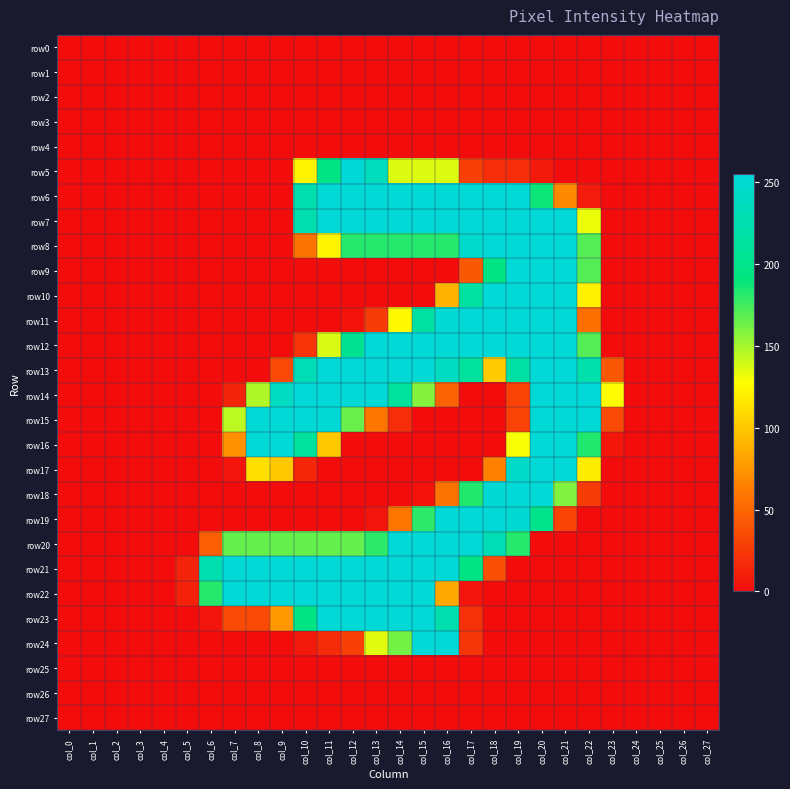

Reading right to left, transcribe all the data shown in this chart.

row0: col_27=0	col_26=0	col_25=0	col_24=0	col_23=0	col_22=0	col_21=0	col_20=0	col_19=0	col_18=0	col_17=0	col_16=0	col_15=0	col_14=0	col_13=0	col_12=0	col_11=0	col_10=0	col_9=0	col_8=0	col_7=0	col_6=0	col_5=0	col_4=0	col_3=0	col_2=0	col_1=0	col_0=0
row1: col_27=0	col_26=0	col_25=0	col_24=0	col_23=0	col_22=0	col_21=0	col_20=0	col_19=0	col_18=0	col_17=0	col_16=0	col_15=0	col_14=0	col_13=0	col_12=0	col_11=0	col_10=0	col_9=0	col_8=0	col_7=0	col_6=0	col_5=0	col_4=0	col_3=0	col_2=0	col_1=0	col_0=0
row2: col_27=0	col_26=0	col_25=0	col_24=0	col_23=0	col_22=0	col_21=0	col_20=0	col_19=0	col_18=0	col_17=0	col_16=0	col_15=0	col_14=0	col_13=0	col_12=0	col_11=0	col_10=0	col_9=0	col_8=0	col_7=0	col_6=0	col_5=0	col_4=0	col_3=0	col_2=0	col_1=0	col_0=0
row3: col_27=0	col_26=0	col_25=0	col_24=0	col_23=0	col_22=0	col_21=0	col_20=0	col_19=0	col_18=0	col_17=0	col_16=0	col_15=0	col_14=0	col_13=0	col_12=0	col_11=0	col_10=0	col_9=0	col_8=0	col_7=0	col_6=0	col_5=0	col_4=0	col_3=0	col_2=0	col_1=0	col_0=0
row4: col_27=0	col_26=0	col_25=0	col_24=0	col_23=0	col_22=0	col_21=0	col_20=0	col_19=0	col_18=0	col_17=0	col_16=0	col_15=0	col_14=0	col_13=0	col_12=0	col_11=0	col_10=0	col_9=0	col_8=0	col_7=0	col_6=0	col_5=0	col_4=0	col_3=0	col_2=0	col_1=0	col_0=0
row5: col_27=0	col_26=0	col_25=0	col_24=0	col_23=0	col_22=0	col_21=0	col_20=7	col_19=18	col_18=18	col_17=29	col_16=136	col_15=136	col_14=136	col_13=235	col_12=255	col_11=194	col_10=122	col_9=0	col_8=0	col_7=0	col_6=0	col_5=0	col_4=0	col_3=0	col_2=0	col_1=0	col_0=0
row6: col_27=0	col_26=0	col_25=0	col_24=0	col_23=0	col_22=8	col_21=69	col_20=188	col_19=253	col_18=253	col_17=253	col_16=253	col_15=253	col_14=253	col_13=253	col_12=253	col_11=253	col_10=225	col_9=0	col_8=0	col_7=0	col_6=0	col_5=0	col_4=0	col_3=0	col_2=0	col_1=0	col_0=0
row7: col_27=0	col_26=0	col_25=0	col_24=0	col_23=0	col_22=132	col_21=253	col_20=253	col_19=253	col_18=253	col_17=253	col_16=253	col_15=253	col_14=253	col_13=253	col_12=253	col_11=253	col_10=225	col_9=0	col_8=0	col_7=0	col_6=0	col_5=0	col_4=0	col_3=0	col_2=0	col_1=0	col_0=0
row8: col_27=0	col_26=0	col_25=0	col_24=0	col_23=0	col_22=170	col_21=253	col_20=253	col_19=253	col_18=253	col_17=247	col_16=182	col_15=182	col_14=182	col_13=182	col_12=182	col_11=123	col_10=57	col_9=0	col_8=0	col_7=0	col_6=0	col_5=0	col_4=0	col_3=0	col_2=0	col_1=0	col_0=0
row9: col_27=0	col_26=0	col_25=0	col_24=0	col_23=0	col_22=170	col_21=253	col_20=253	col_19=253	col_18=194	col_17=43	col_16=0	col_15=0	col_14=0	col_13=0	col_12=0	col_11=0	col_10=0	col_9=0	col_8=0	col_7=0	col_6=0	col_5=0	col_4=0	col_3=0	col_2=0	col_1=0	col_0=0
row10: col_27=0	col_26=0	col_25=0	col_24=0	col_23=0	col_22=121	col_21=253	col_20=253	col_19=253	col_18=253	col_17=214	col_16=90	col_15=0	col_14=0	col_13=0	col_12=0	col_11=0	col_10=0	col_9=0	col_8=0	col_7=0	col_6=0	col_5=0	col_4=0	col_3=0	col_2=0	col_1=0	col_0=0
row11: col_27=0	col_26=0	col_25=0	col_24=0	col_23=0	col_22=55	col_21=253	col_20=253	col_19=253	col_18=253	col_17=253	col_16=252	col_15=215	col_14=125	col_13=26	col_12=4	col_11=0	col_10=0	col_9=0	col_8=0	col_7=0	col_6=0	col_5=0	col_4=0	col_3=0	col_2=0	col_1=0	col_0=0
row12: col_27=0	col_26=0	col_25=0	col_24=0	col_23=0	col_22=170	col_21=253	col_20=253	col_19=253	col_18=253	col_17=253	col_16=253	col_15=253	col_14=253	col_13=253	col_12=204	col_11=137	col_10=22	col_9=0	col_8=0	col_7=0	col_6=0	col_5=0	col_4=0	col_3=0	col_2=0	col_1=0	col_0=0
row13: col_27=0	col_26=0	col_25=0	col_24=0	col_23=42	col_22=223	col_21=253	col_20=253	col_19=217	col_18=102	col_17=212	col_16=238	col_15=253	col_14=253	col_13=253	col_12=253	col_11=253	col_10=230	col_9=34	col_8=0	col_7=0	col_6=0	col_5=0	col_4=0	col_3=0	col_2=0	col_1=0	col_0=0
row14: col_27=0	col_26=0	col_25=0	col_24=0	col_23=126	col_22=253	col_21=253	col_20=253	col_19=30	col_18=0	col_17=0	col_16=48	col_15=158	col_14=212	col_13=253	col_12=253	col_11=253	col_10=253	col_9=239	col_8=147	col_7=13	col_6=0	col_5=0	col_4=0	col_3=0	col_2=0	col_1=0	col_0=0
row15: col_27=0	col_26=0	col_25=0	col_24=0	col_23=35	col_22=253	col_21=253	col_20=253	col_19=30	col_18=0	col_17=0	col_16=0	col_15=0	col_14=18	col_13=59	col_12=165	col_11=252	col_10=253	col_9=253	col_8=253	col_7=144	col_6=0	col_5=0	col_4=0	col_3=0	col_2=0	col_1=0	col_0=0
row16: col_27=0	col_26=0	col_25=0	col_24=0	col_23=6	col_22=183	col_21=253	col_20=253	col_19=129	col_18=0	col_17=0	col_16=0	col_15=0	col_14=0	col_13=0	col_12=0	col_11=100	col_10=213	col_9=253	col_8=253	col_7=73	col_6=0	col_5=0	col_4=0	col_3=0	col_2=0	col_1=0	col_0=0
row17: col_27=0	col_26=0	col_25=0	col_24=0	col_23=0	col_22=119	col_21=253	col_20=253	col_19=244	col_18=64	col_17=0	col_16=0	col_15=0	col_14=0	col_13=0	col_12=0	col_11=0	col_10=14	col_9=100	col_8=112	col_7=5	col_6=0	col_5=0	col_4=0	col_3=0	col_2=0	col_1=0	col_0=0
row18: col_27=0	col_26=0	col_25=0	col_24=0	col_23=0	col_22=26	col_21=159	col_20=253	col_19=253	col_18=251	col_17=183	col_16=57	col_15=4	col_14=0	col_13=0	col_12=0	col_11=0	col_10=0	col_9=0	col_8=0	col_7=0	col_6=0	col_5=0	col_4=0	col_3=0	col_2=0	col_1=0	col_0=0
row19: col_27=0	col_26=0	col_25=0	col_24=0	col_23=0	col_22=0	col_21=30	col_20=201	col_19=250	col_18=253	col_17=253	col_16=253	col_15=180	col_14=58	col_13=5	col_12=0	col_11=0	col_10=0	col_9=0	col_8=0	col_7=0	col_6=0	col_5=0	col_4=0	col_3=0	col_2=0	col_1=0	col_0=0
row20: col_27=0	col_26=0	col_25=0	col_24=0	col_23=0	col_22=0	col_21=0	col_20=0	col_19=182	col_18=229	col_17=253	col_16=253	col_15=253	col_14=253	col_13=180	col_12=166	col_11=166	col_10=166	col_9=166	col_8=166	col_7=166	col_6=46	col_5=0	col_4=0	col_3=0	col_2=0	col_1=0	col_0=0
row21: col_27=0	col_26=0	col_25=0	col_24=0	col_23=0	col_22=0	col_21=0	col_20=0	col_19=0	col_18=37	col_17=194	col_16=253	col_15=253	col_14=253	col_13=253	col_12=253	col_11=253	col_10=253	col_9=253	col_8=253	col_7=253	col_6=226	col_5=13	col_4=0	col_3=0	col_2=0	col_1=0	col_0=0
row22: col_27=0	col_26=0	col_25=0	col_24=0	col_23=0	col_22=0	col_21=0	col_20=0	col_19=0	col_18=0	col_17=5	col_16=85	col_15=253	col_14=253	col_13=253	col_12=253	col_11=253	col_10=253	col_9=253	col_8=253	col_7=253	col_6=182	col_5=12	col_4=0	col_3=0	col_2=0	col_1=0	col_0=0
row23: col_27=0	col_26=0	col_25=0	col_24=0	col_23=0	col_22=0	col_21=0	col_20=0	col_19=0	col_18=0	col_17=20	col_16=224	col_15=253	col_14=253	col_13=253	col_12=253	col_11=253	col_10=195	col_9=76	col_8=35	col_7=35	col_6=5	col_5=0	col_4=0	col_3=0	col_2=0	col_1=0	col_0=0
row24: col_27=0	col_26=0	col_25=0	col_24=0	col_23=0	col_22=0	col_21=0	col_20=0	col_19=0	col_18=0	col_17=23	col_16=253	col_15=253	col_14=162	col_13=135	col_12=28	col_11=17	col_10=7	col_9=0	col_8=0	col_7=0	col_6=0	col_5=0	col_4=0	col_3=0	col_2=0	col_1=0	col_0=0
row25: col_27=0	col_26=0	col_25=0	col_24=0	col_23=0	col_22=0	col_21=0	col_20=0	col_19=0	col_18=0	col_17=0	col_16=0	col_15=0	col_14=0	col_13=0	col_12=0	col_11=0	col_10=0	col_9=0	col_8=0	col_7=0	col_6=0	col_5=0	col_4=0	col_3=0	col_2=0	col_1=0	col_0=0
row26: col_27=0	col_26=0	col_25=0	col_24=0	col_23=0	col_22=0	col_21=0	col_20=0	col_19=0	col_18=0	col_17=0	col_16=0	col_15=0	col_14=0	col_13=0	col_12=0	col_11=0	col_10=0	col_9=0	col_8=0	col_7=0	col_6=0	col_5=0	col_4=0	col_3=0	col_2=0	col_1=0	col_0=0
row27: col_27=0	col_26=0	col_25=0	col_24=0	col_23=0	col_22=0	col_21=0	col_20=0	col_19=0	col_18=0	col_17=0	col_16=0	col_15=0	col_14=0	col_13=0	col_12=0	col_11=0	col_10=0	col_9=0	col_8=0	col_7=0	col_6=0	col_5=0	col_4=0	col_3=0	col_2=0	col_1=0	col_0=0